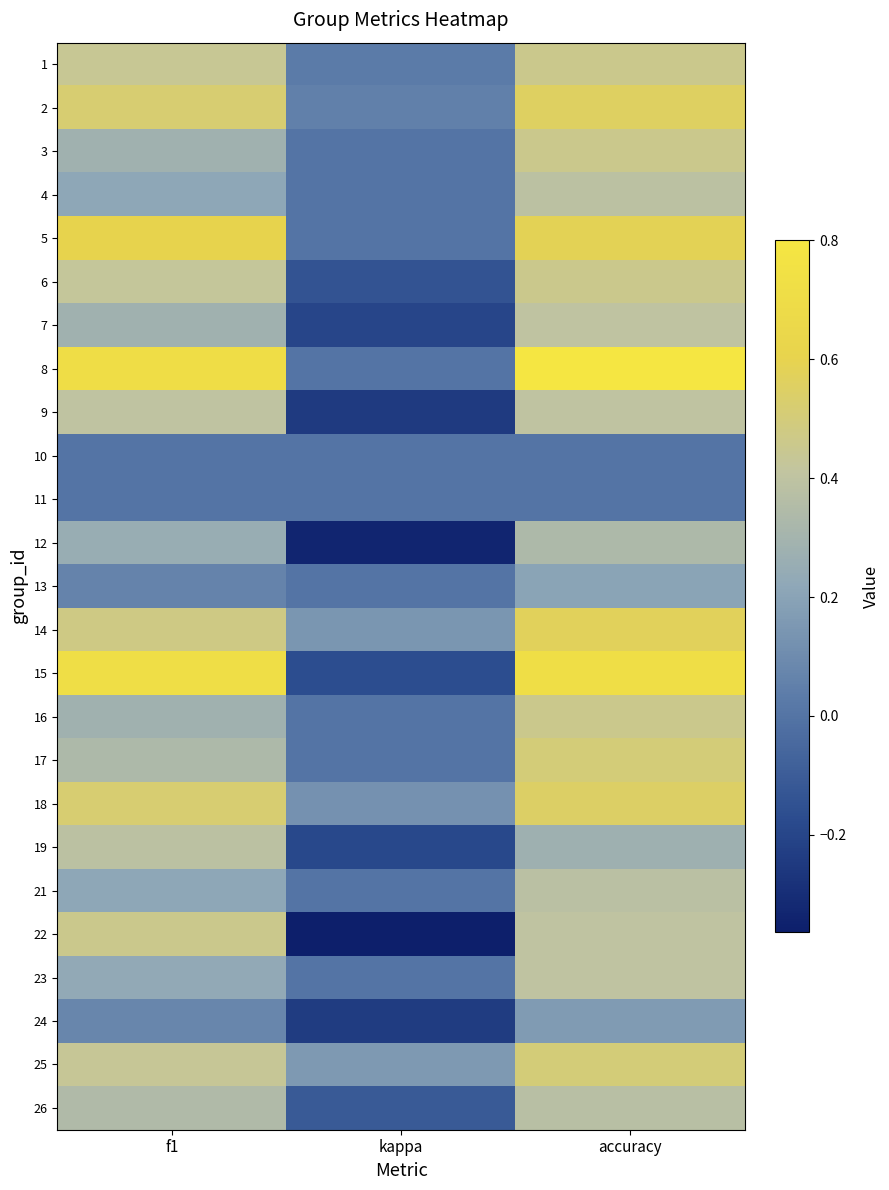

Reading right to left, what are all the values shown in this chart?

1: accuracy=0.5	kappa=0.0	f1=0.4
2: accuracy=0.6	kappa=0.1	f1=0.5
3: accuracy=0.5	kappa=0.0	f1=0.3
4: accuracy=0.4	kappa=0.0	f1=0.2
5: accuracy=0.6	kappa=0.0	f1=0.6
6: accuracy=0.5	kappa=-0.1	f1=0.4
7: accuracy=0.4	kappa=-0.2	f1=0.3
8: accuracy=0.8	kappa=0.0	f1=0.7
9: accuracy=0.4	kappa=-0.2	f1=0.4
10: accuracy=0.0	kappa=0.0	f1=0.0
11: accuracy=0.0	kappa=0.0	f1=0.0
12: accuracy=0.3	kappa=-0.3	f1=0.2
13: accuracy=0.2	kappa=0.0	f1=0.1
14: accuracy=0.6	kappa=0.1	f1=0.5
15: accuracy=0.7	kappa=-0.2	f1=0.7
16: accuracy=0.5	kappa=0.0	f1=0.3
17: accuracy=0.5	kappa=0.0	f1=0.3
18: accuracy=0.5	kappa=0.1	f1=0.5
19: accuracy=0.3	kappa=-0.2	f1=0.4
21: accuracy=0.4	kappa=0.0	f1=0.2
22: accuracy=0.4	kappa=-0.4	f1=0.5
23: accuracy=0.4	kappa=0.0	f1=0.2
24: accuracy=0.2	kappa=-0.2	f1=0.1
25: accuracy=0.5	kappa=0.2	f1=0.4
26: accuracy=0.4	kappa=-0.1	f1=0.3